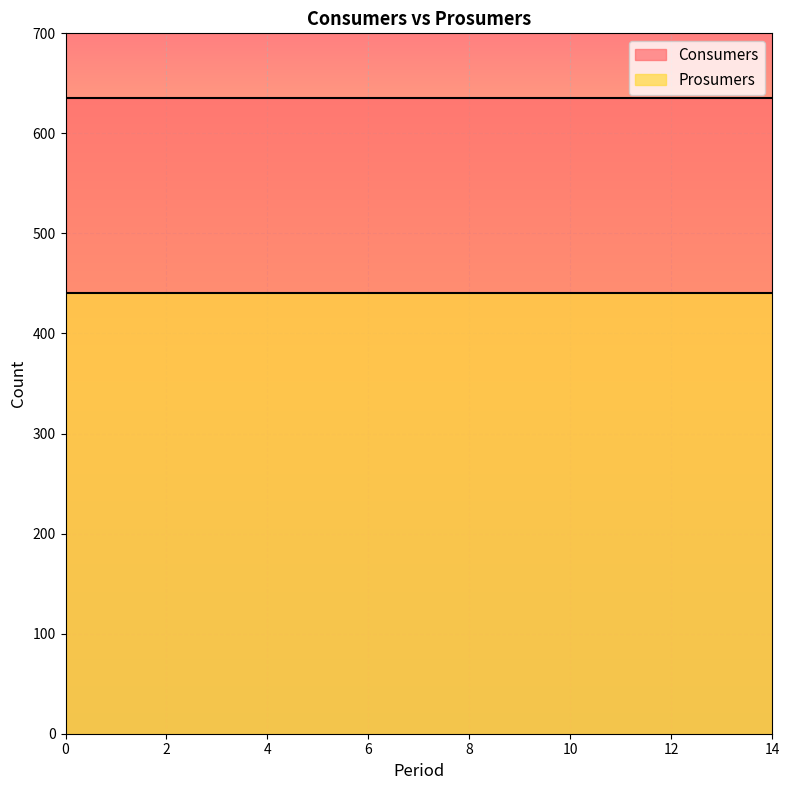

Rank the series at 5 from lowest to highest value.

Prosumers, Consumers